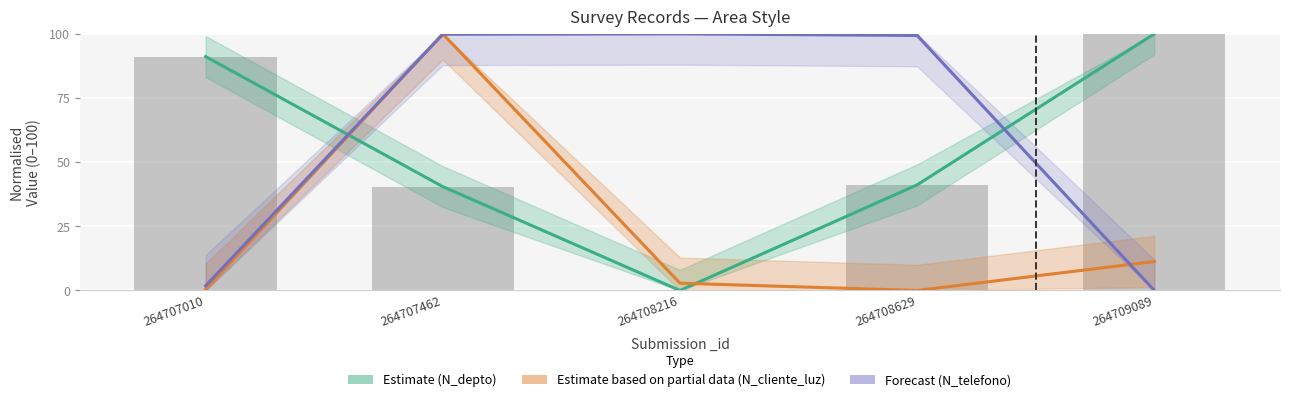

What is the average value of the Estimate (N_depto) series?

54.6